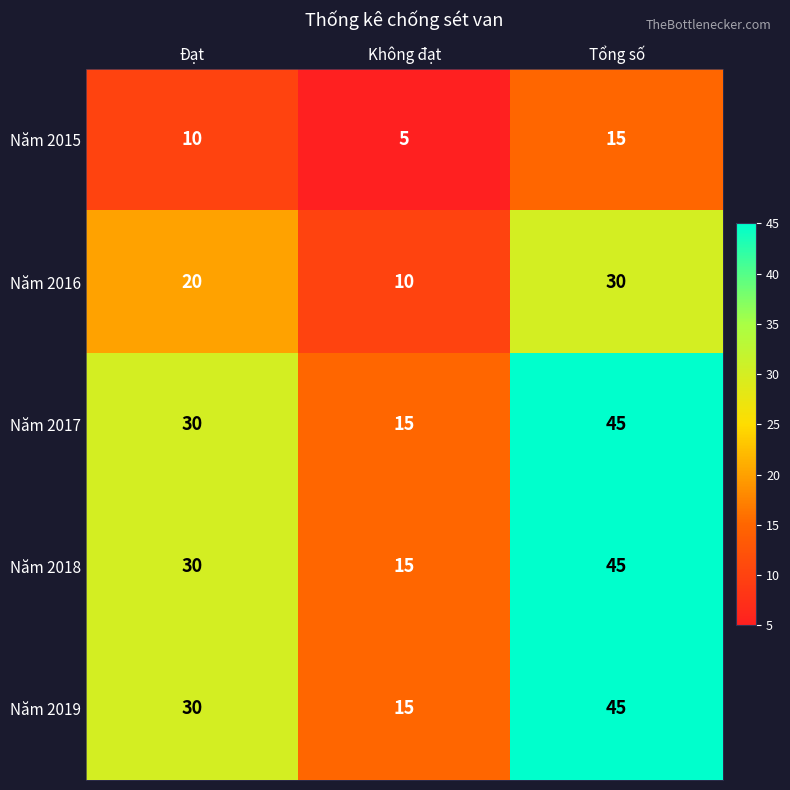

What is the difference between the highest and lowest values at Đạt?

20